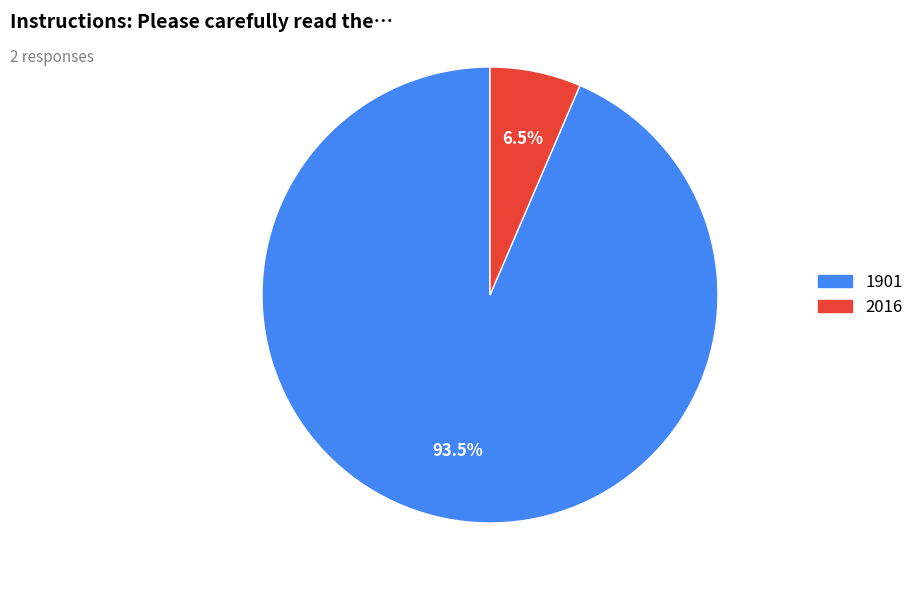

Count the number of slices in the pie.

2